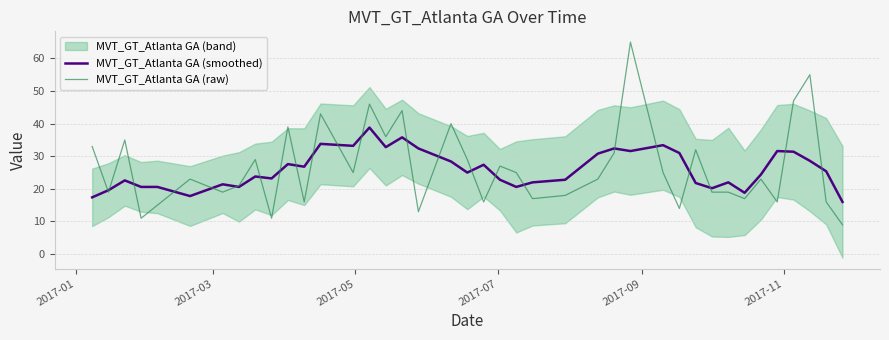

What is the highest value of the MVT_GT_Atlanta GA (smoothed) series?

38.8